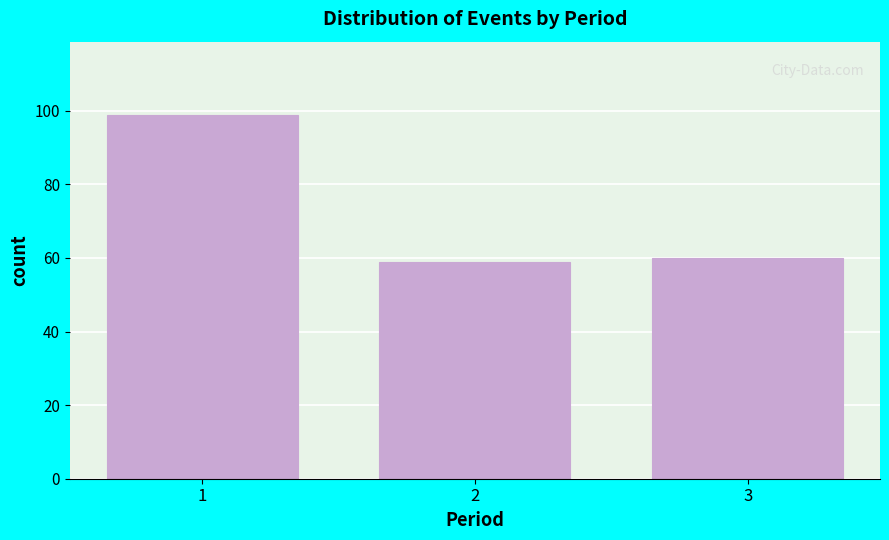

Reading left to right, transcribe all the data shown in this chart.

99	59	60